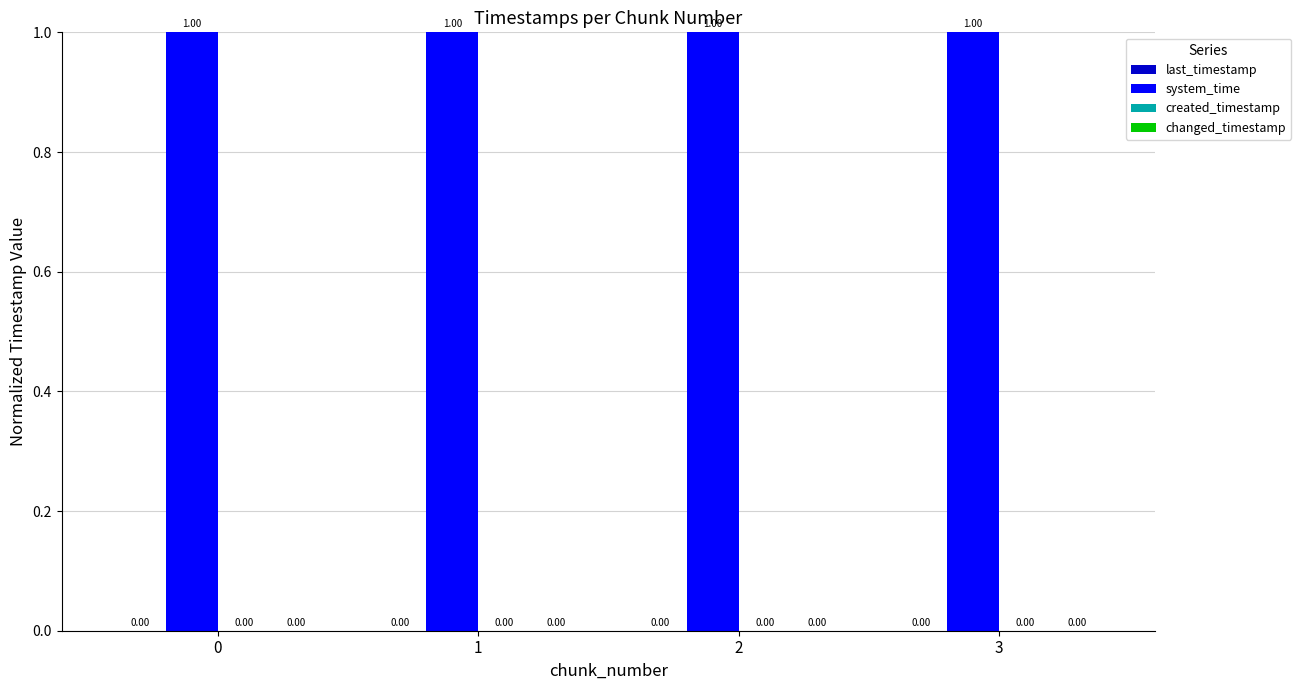

Which series has the largest total across all categories?

system_time